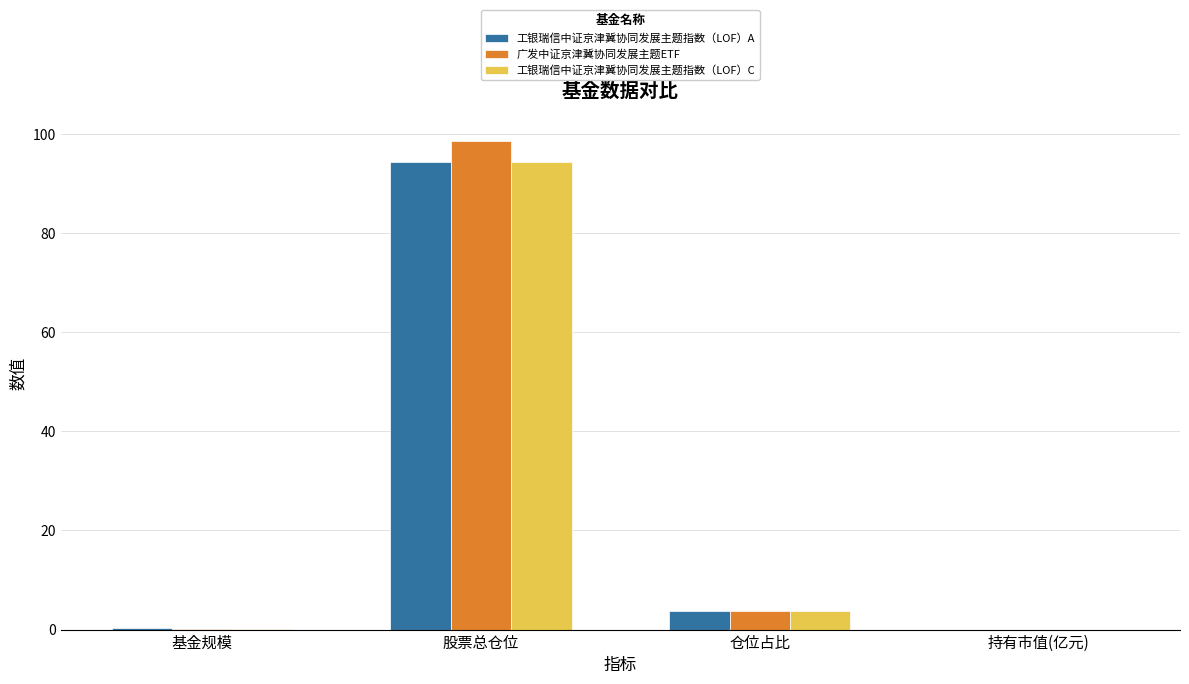

Which category has the highest value in the 工银瑞信中证京津冀协同发展主题指数（LOF）A series?

股票总仓位